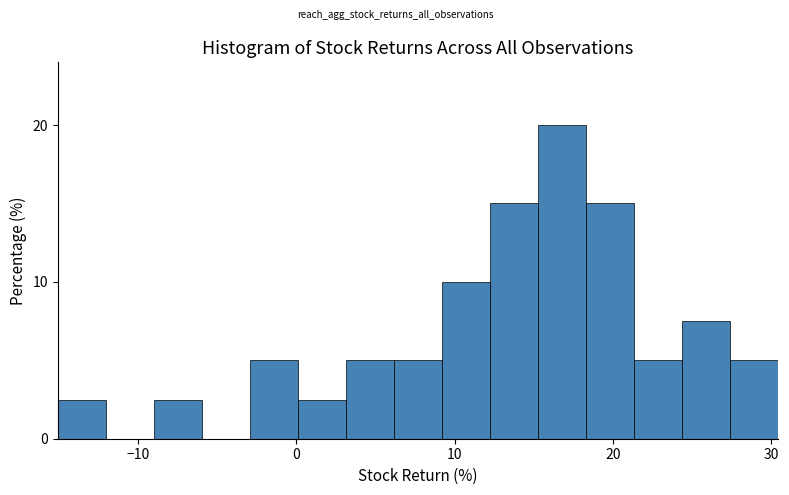

Read against the x-axis, roughly where is the centre of the tallest bar?

17